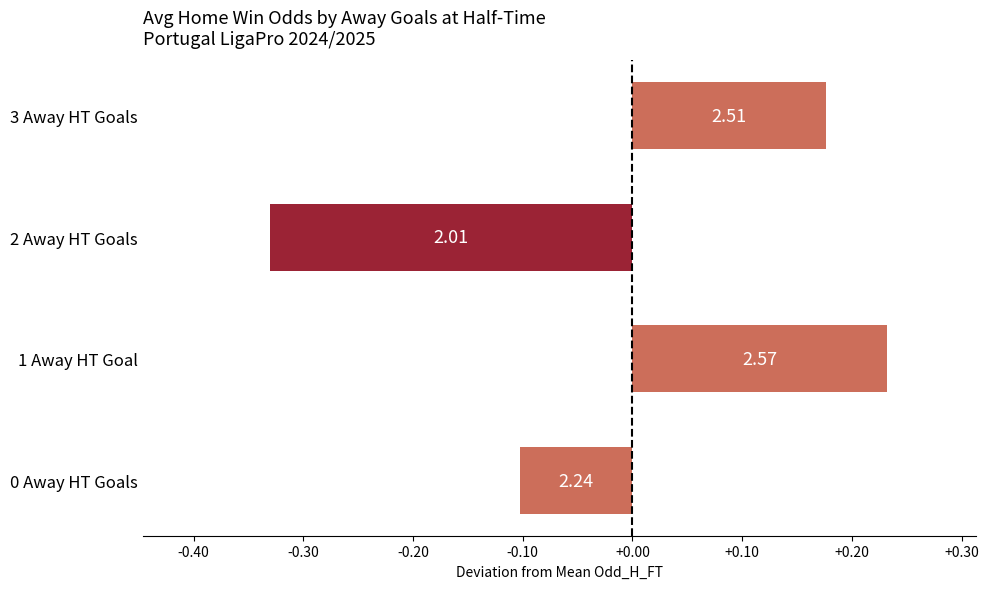

How many bars are there in total?

4